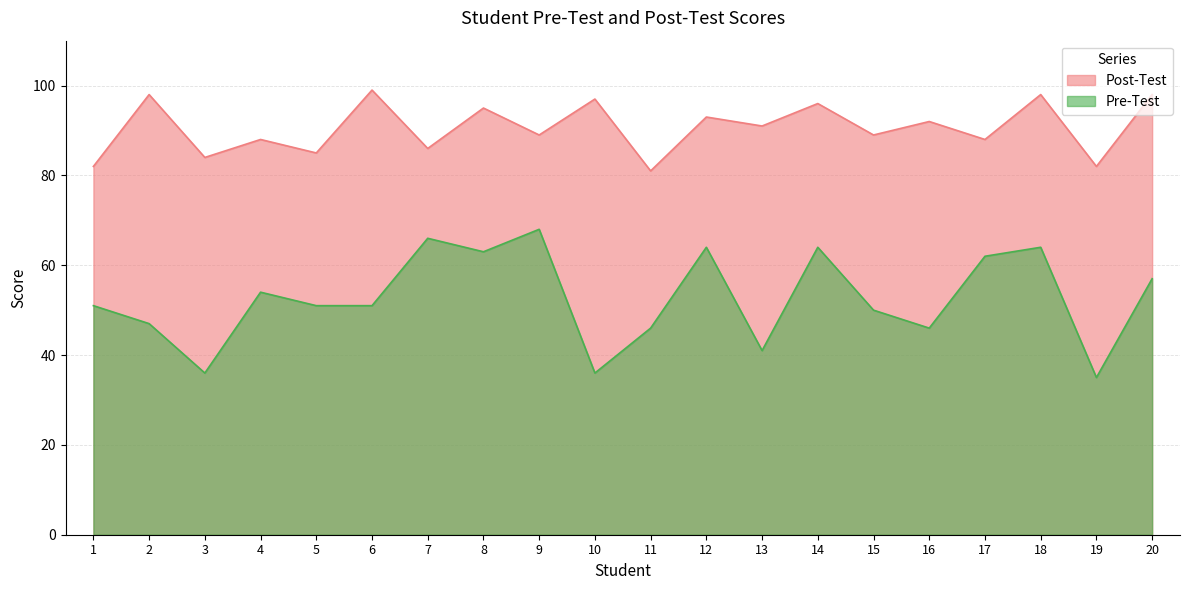

What value does the Pre-Test series have at 10, to the nearest 5?

35